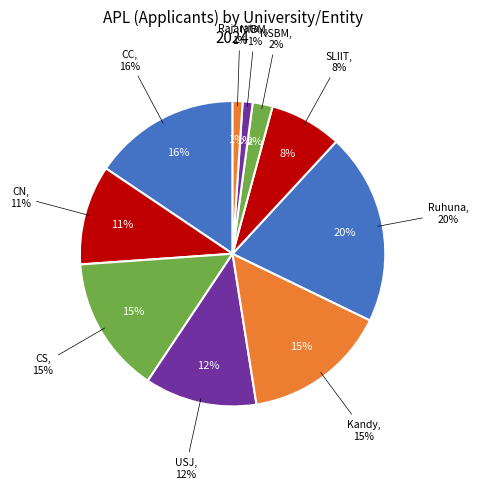

What percentage is the NSBM slice, to the nearest percent?

2%